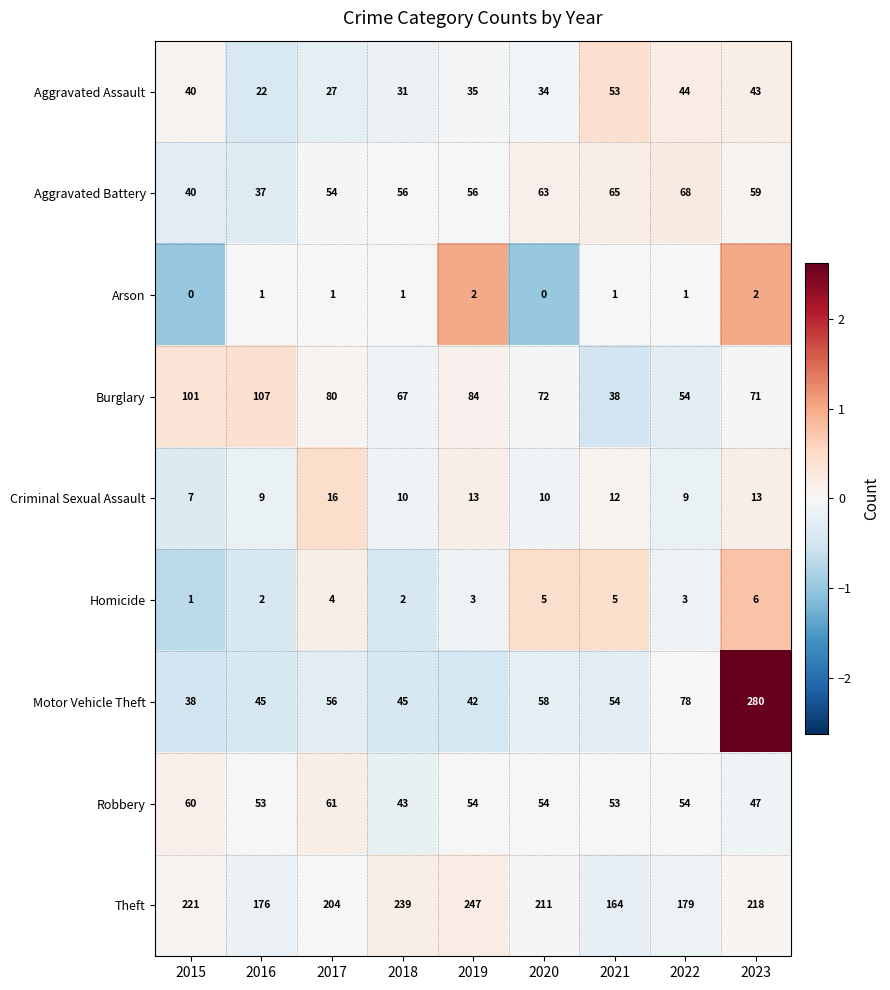

What is the total value across all series at 2018?

494